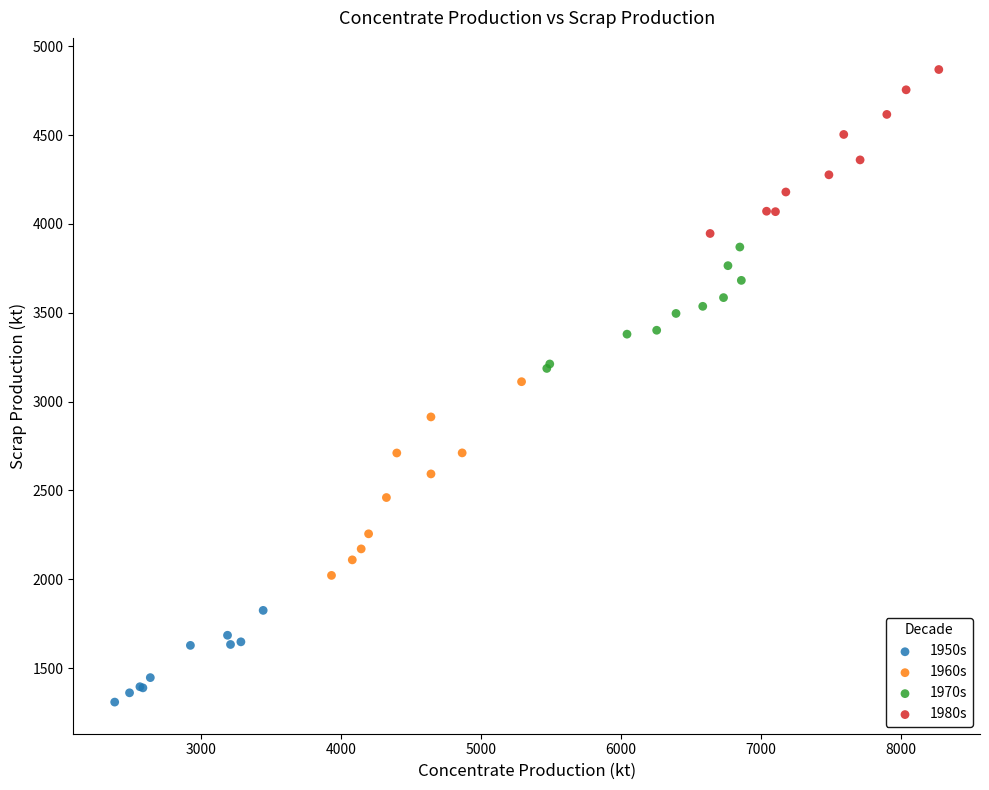

Which series contains the lowest Y value?

1950s